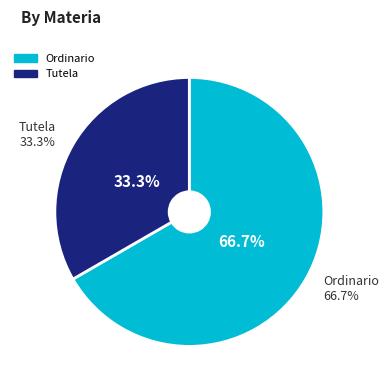

Which slice is the largest?

Ordinario